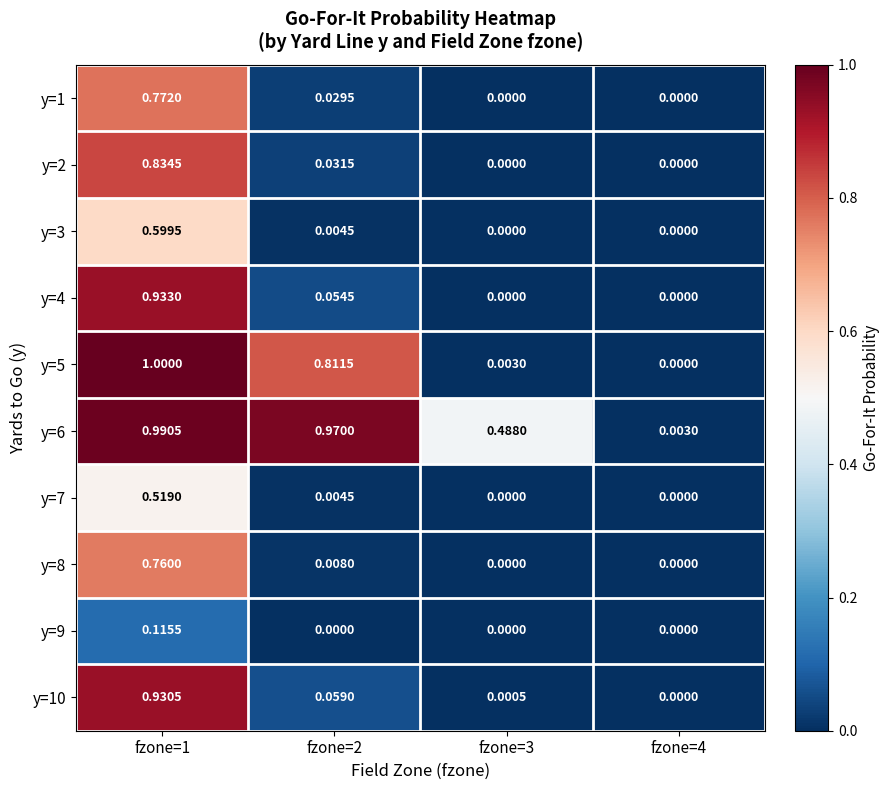

Which series changed the most between fzone=1 and fzone=2?

y=4